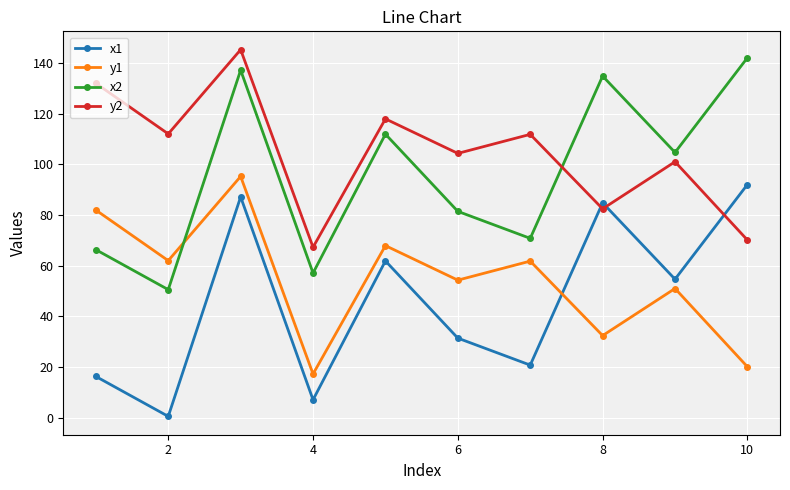

What is the value of the y1 point at the 1st from the left?

82.0